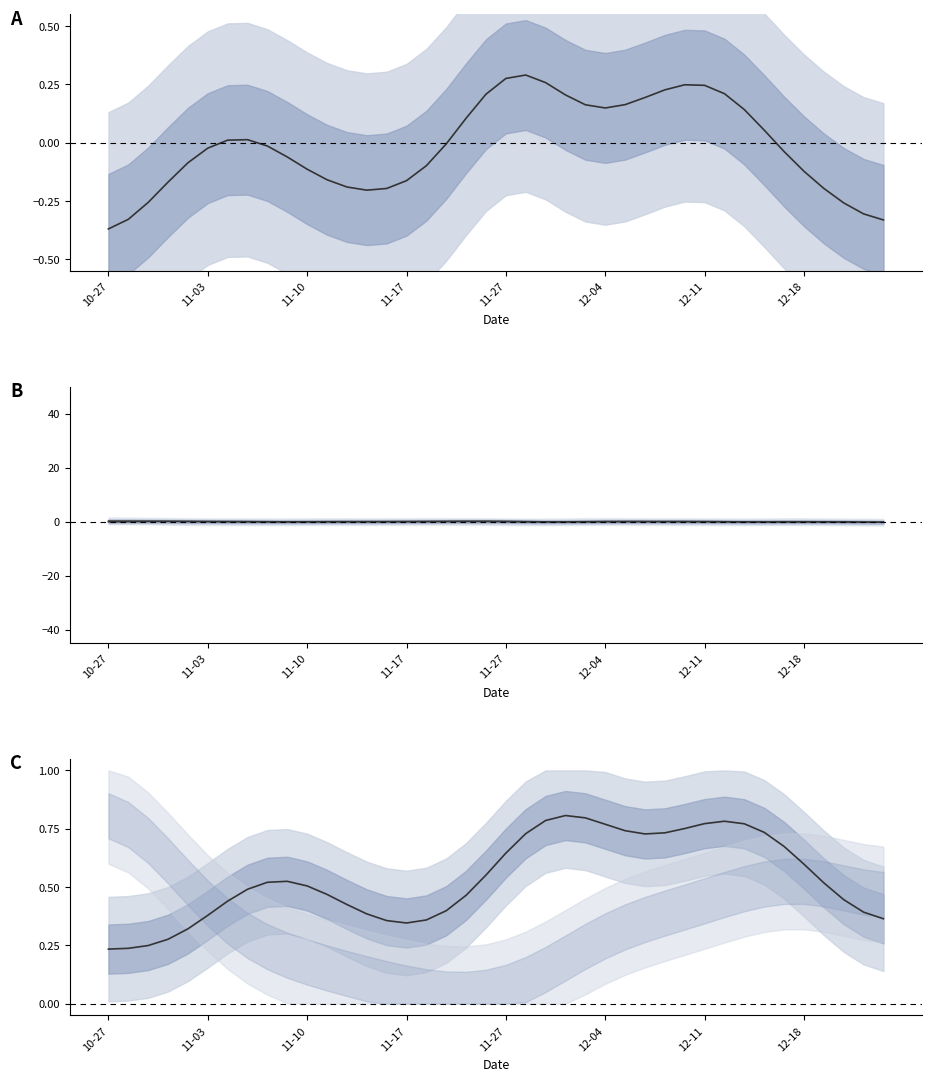

The value of ReturnVelocity at 27 is 0.0. True or false?

True